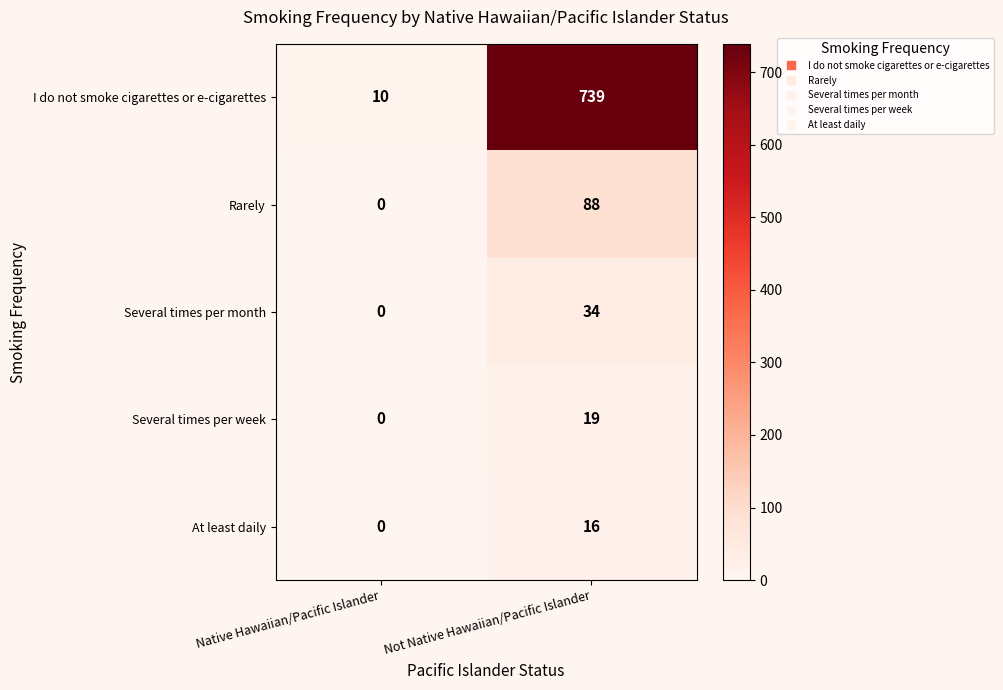

The value of Several times per month at Not Native Hawaiian/Pacific Islander is 17. True or false?

False